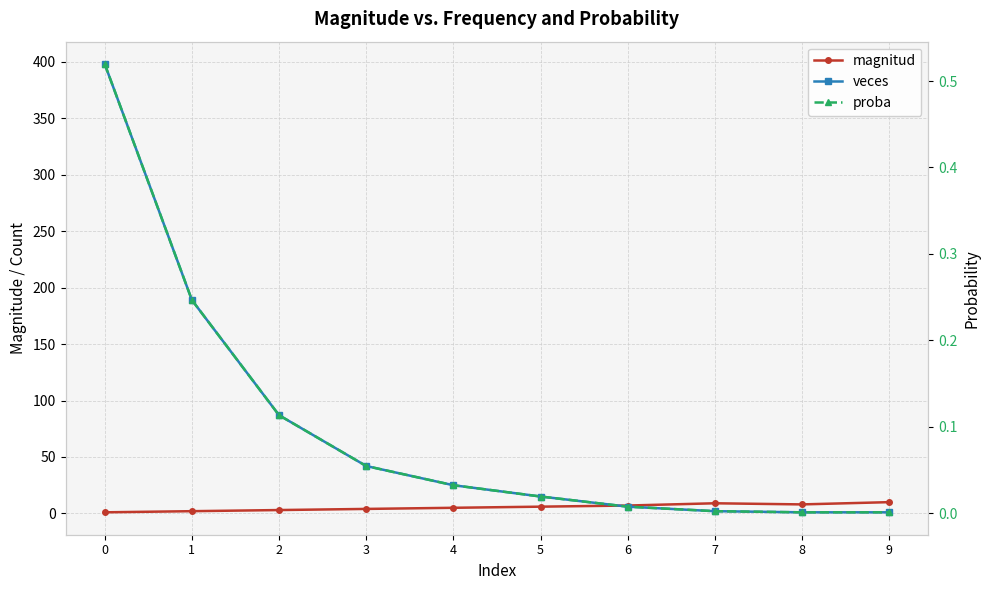

The value of proba at 5 is 0.0. True or false?

True